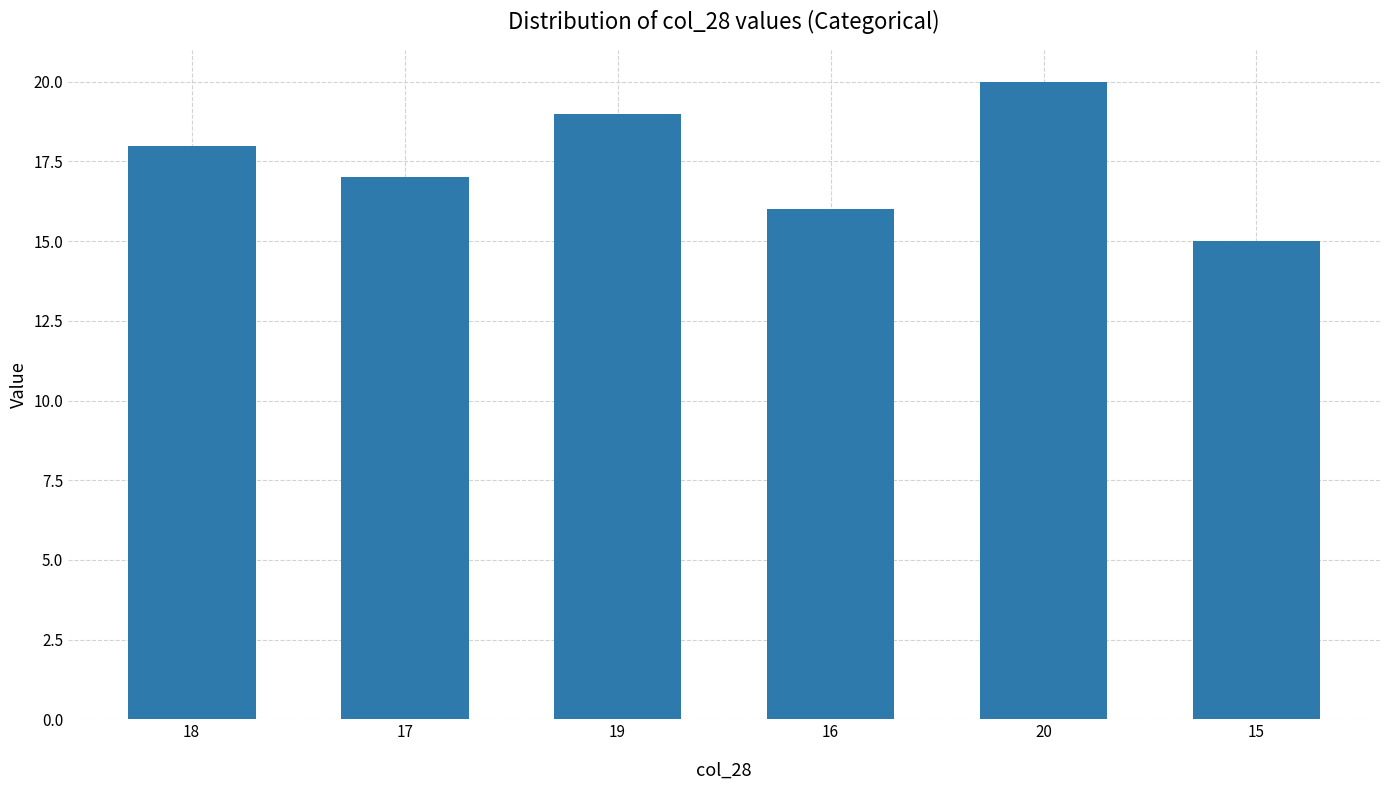

Which label corresponds to the largest value in the chart?

20